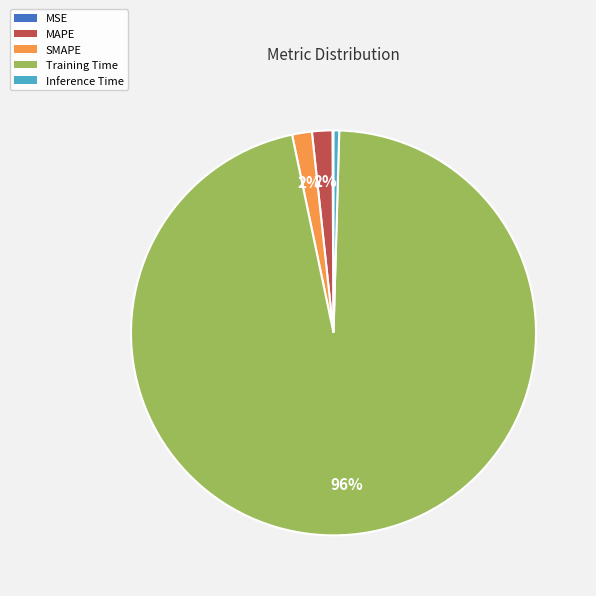

Do Training Time and MAPE together represent more than half of the pie?

Yes